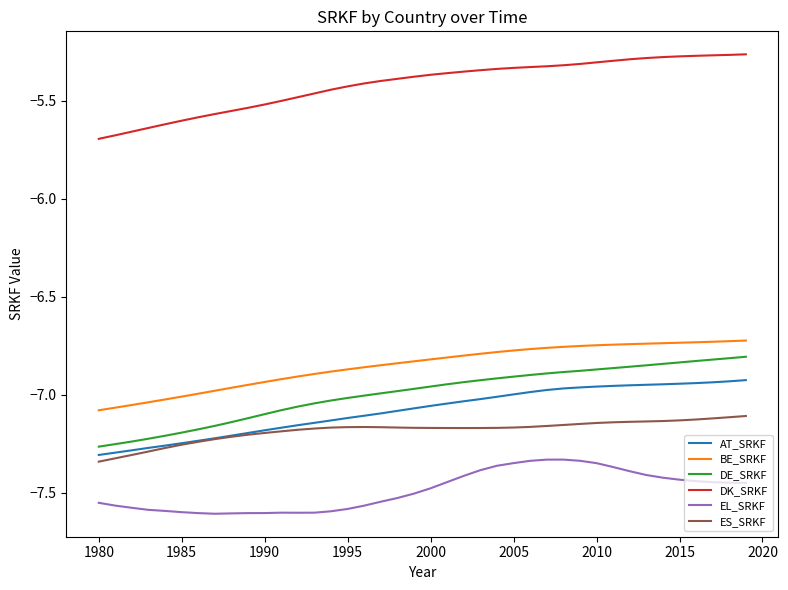

Which series has the largest range (max minus min)?

DE_SRKF